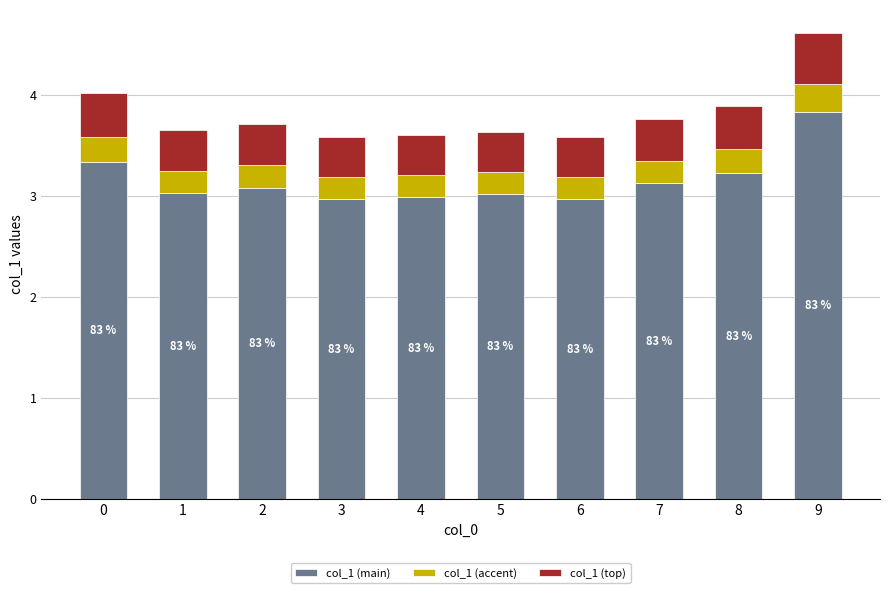

What is the maximum value for col_1 (main)?

3.8